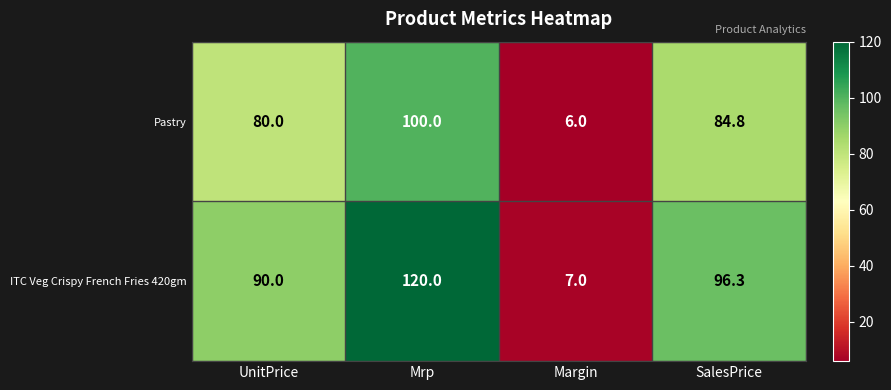

At which label is ITC Veg Crispy French Fries 420gm closest to 63?

UnitPrice